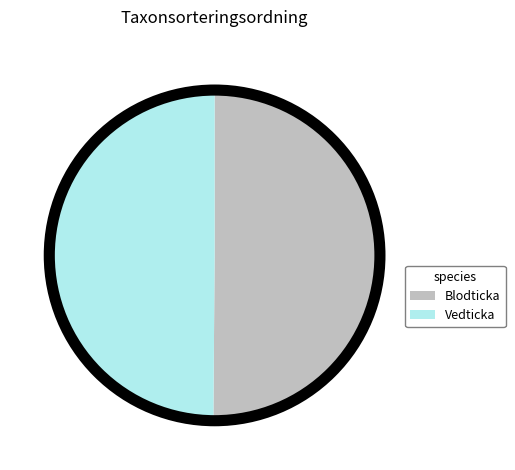

Is the sum of Blodticka and Vedticka greater than half?

Yes